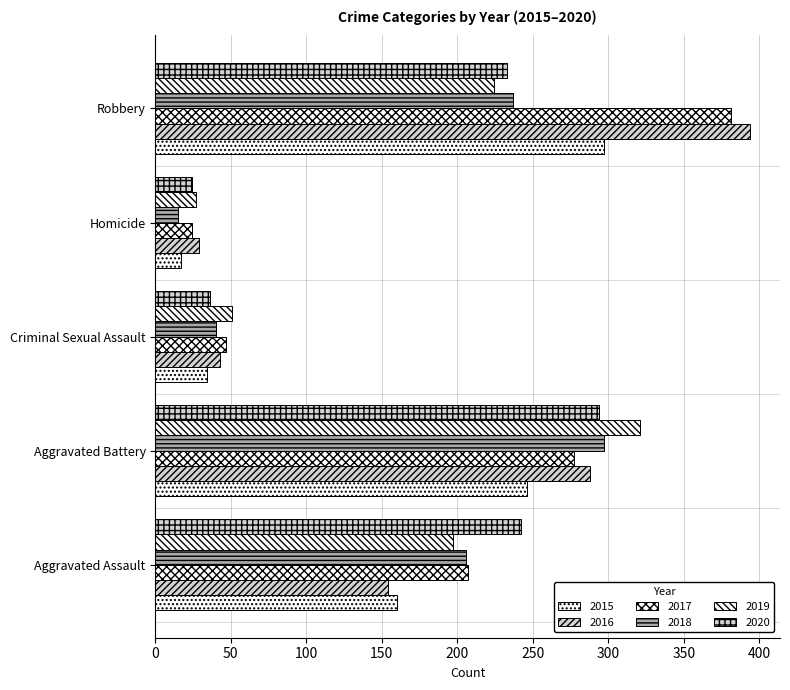

How many categories are shown in the chart?

5